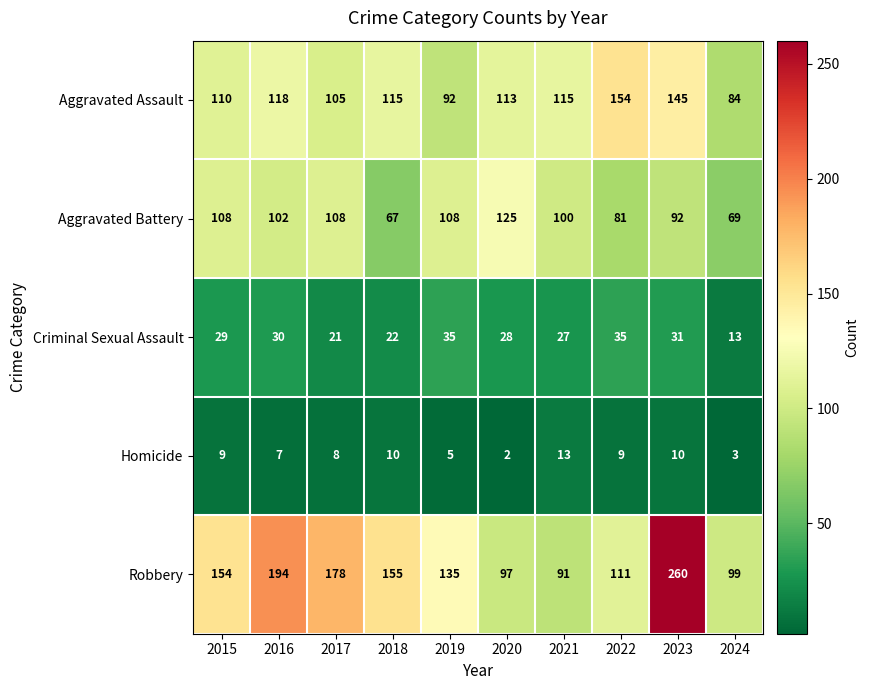

What is the approximate value of Homicide at 2024?

3